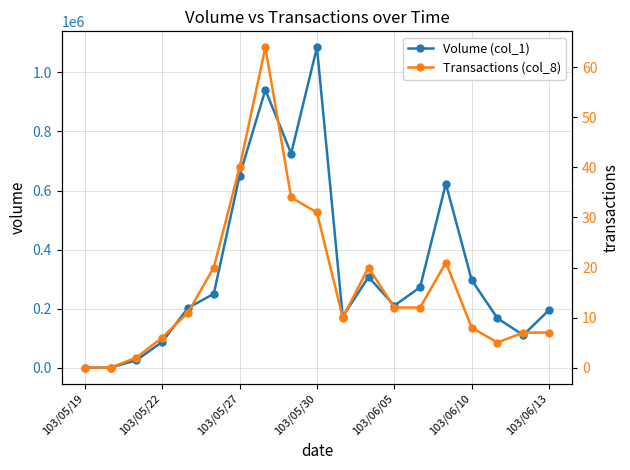

True or false: Transactions (col_8) and Volume (col_1) cross at least once.

False